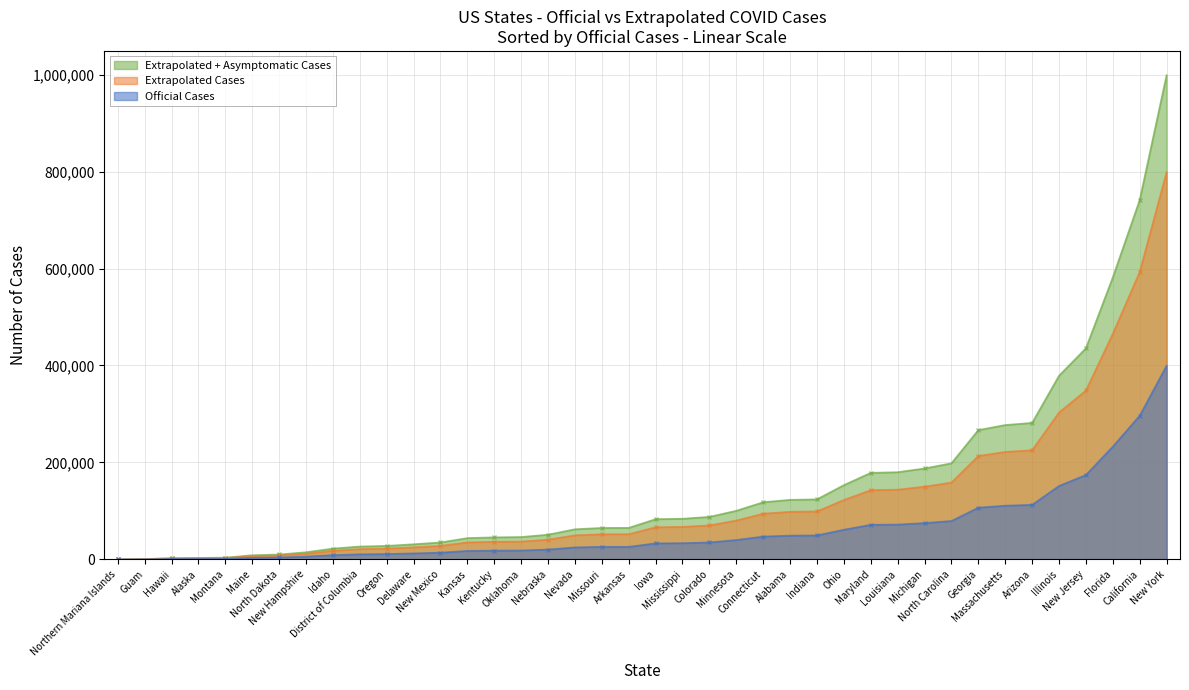

Which series has the widest spread of values?

Extrapolated + Asymptomatic Cases